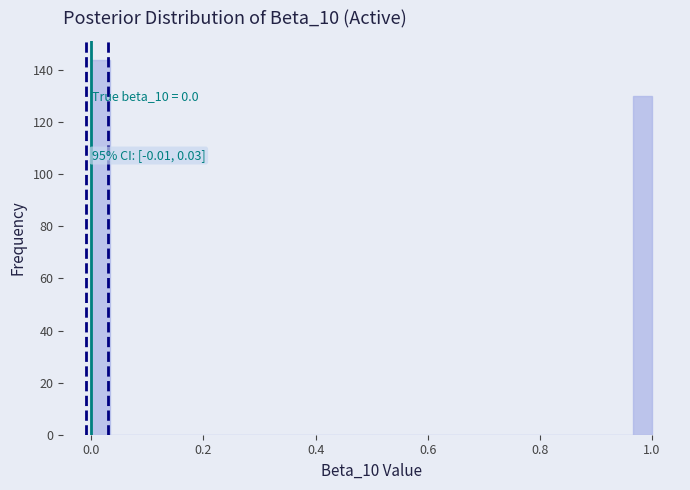

Around what value on the x-axis is the tallest bar? Give the approximate position of its centre, as read against the axis.

0.02